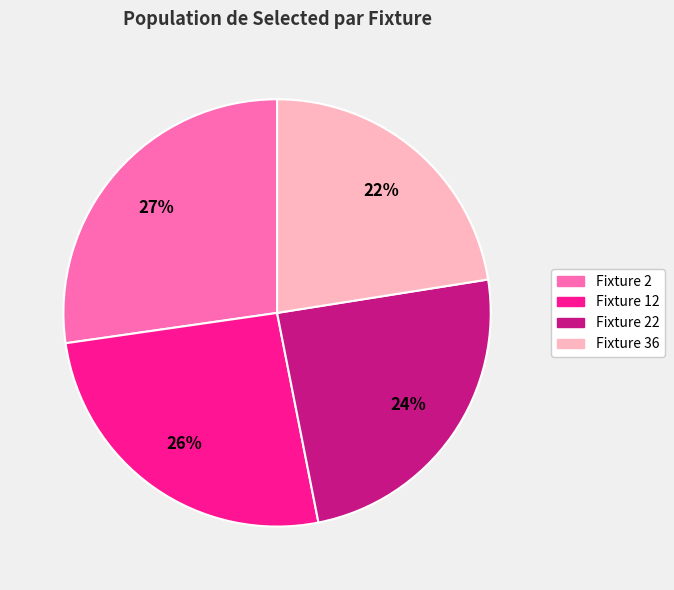

To the nearest percent, what is the difference between the largest and smallest slice percentages?

5%